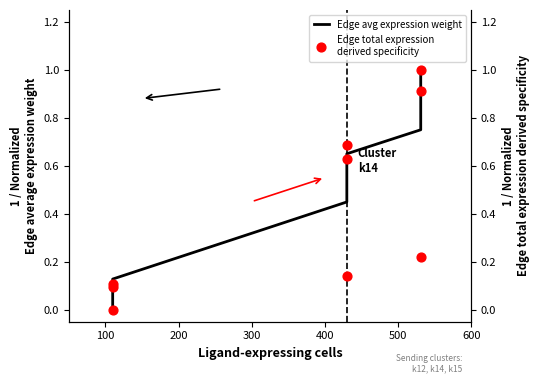

Which series has the largest Y range (max minus min)?

Edge avg expression weight